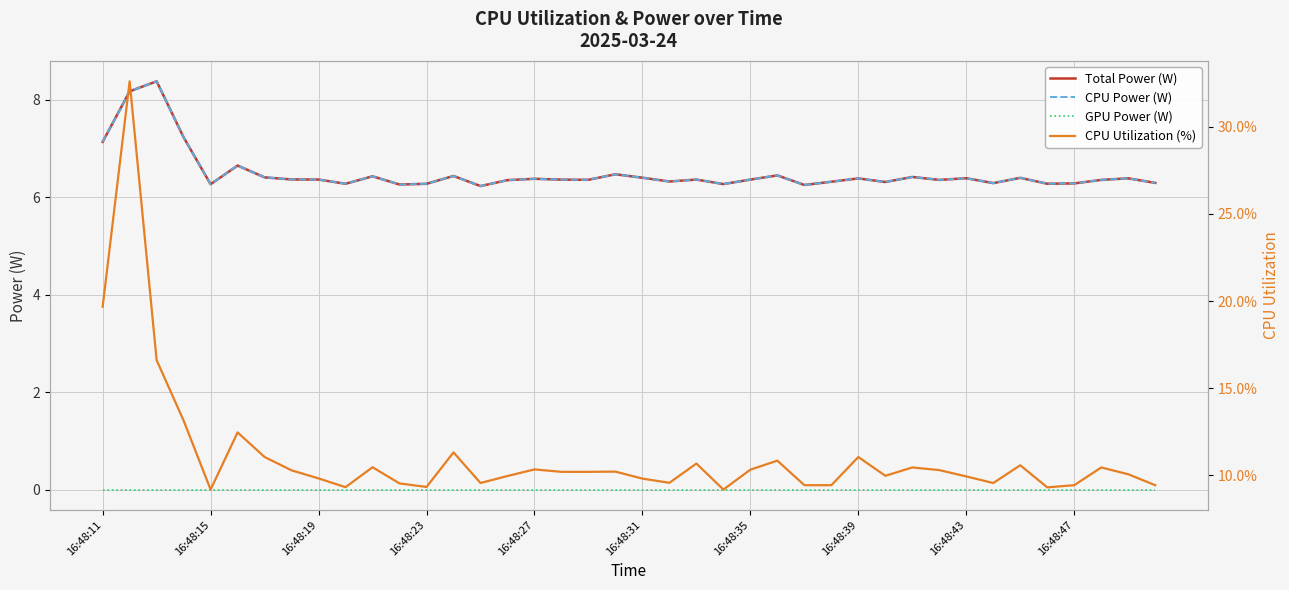

True or false: CPU Utilization (%) and GPU Power (W) cross at least once.

False